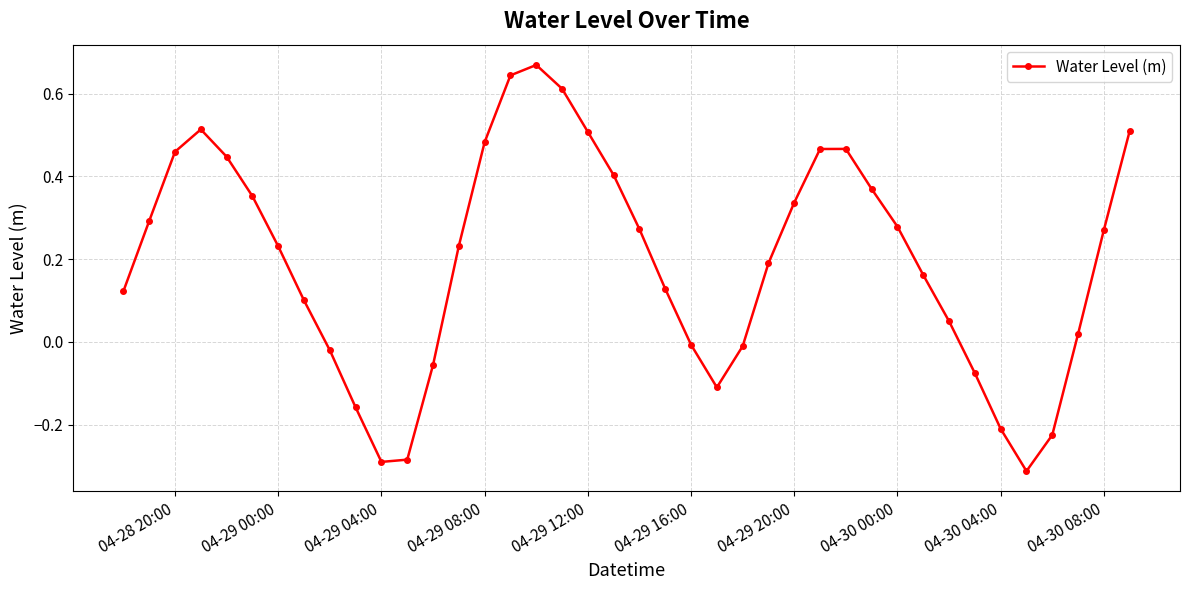

How many interior local valleys (lower than both neighbors) does the data have?

3